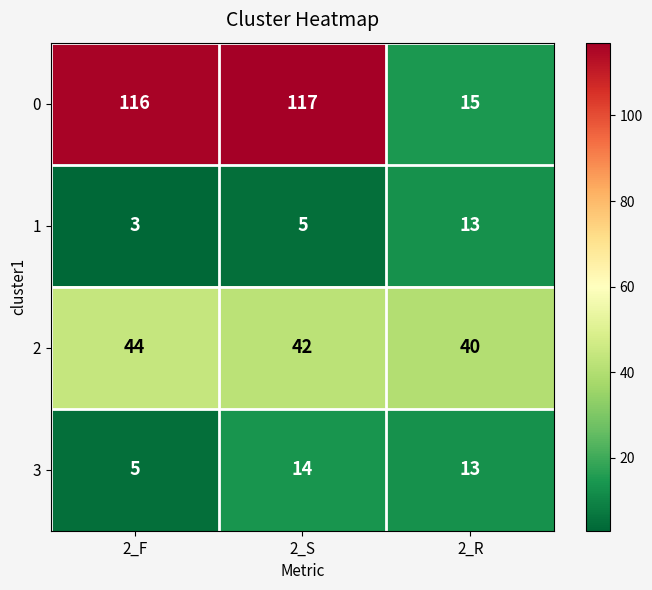

Which series changed the most between 2_F and 2_R?

0